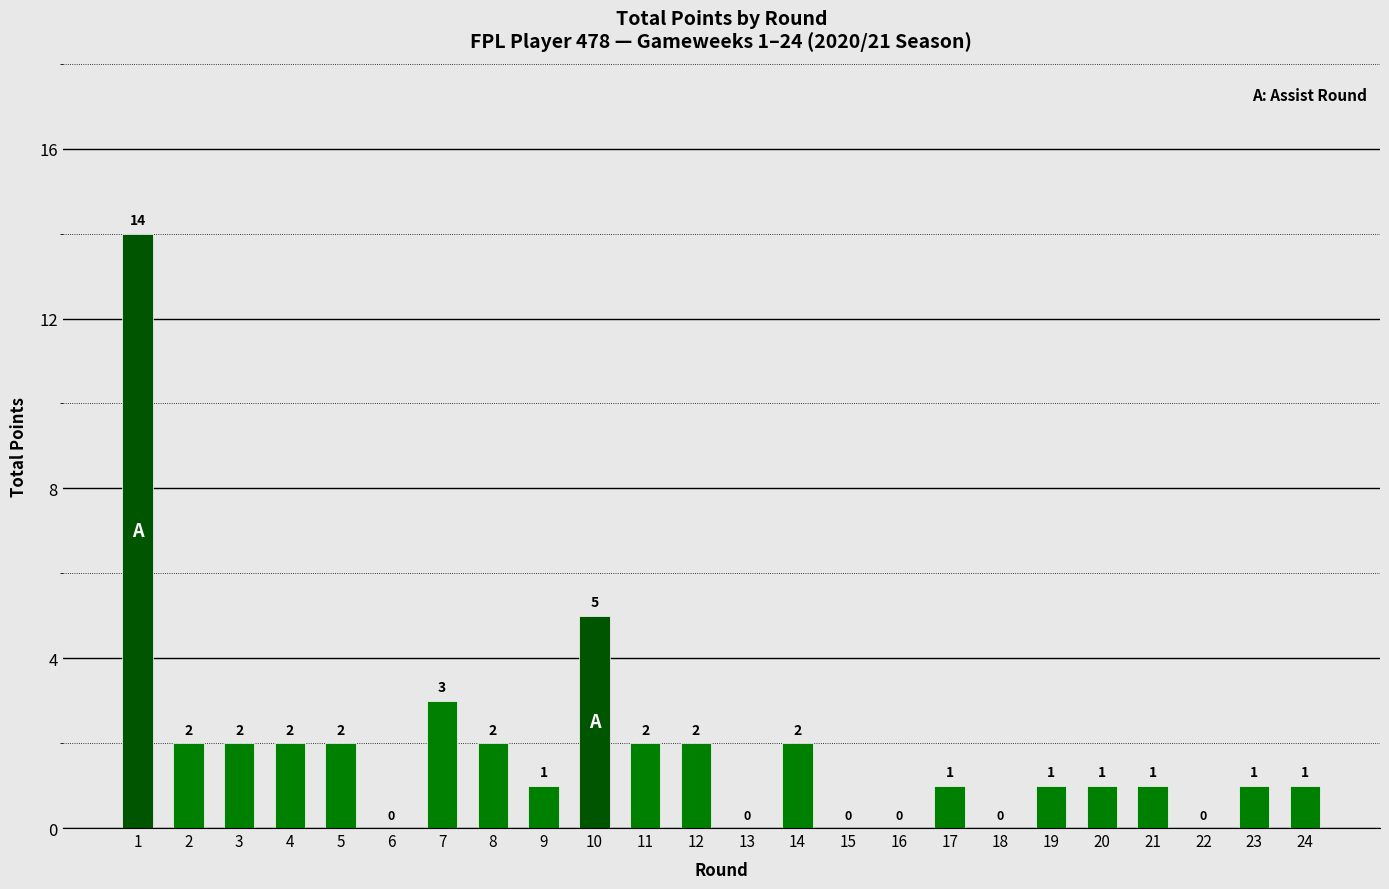

Reading left to right, what are all the values shown in this chart?

14	2	2	2	2	0	3	2	1	5	2	2	0	2	0	0	1	0	1	1	1	0	1	1